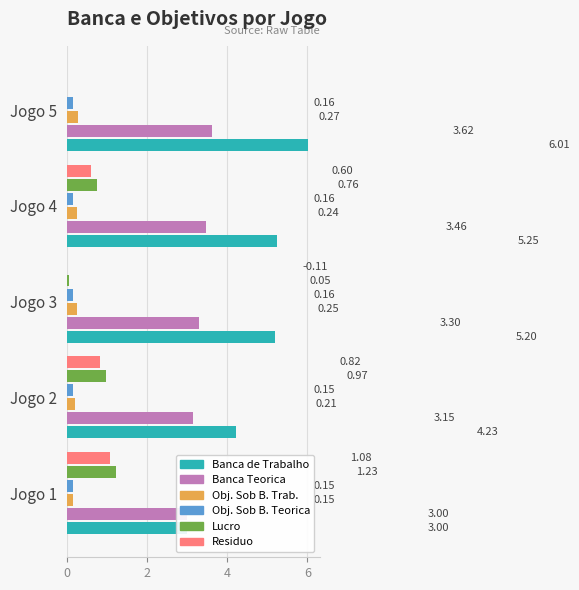

What is the maximum value for Residuo?

1.1